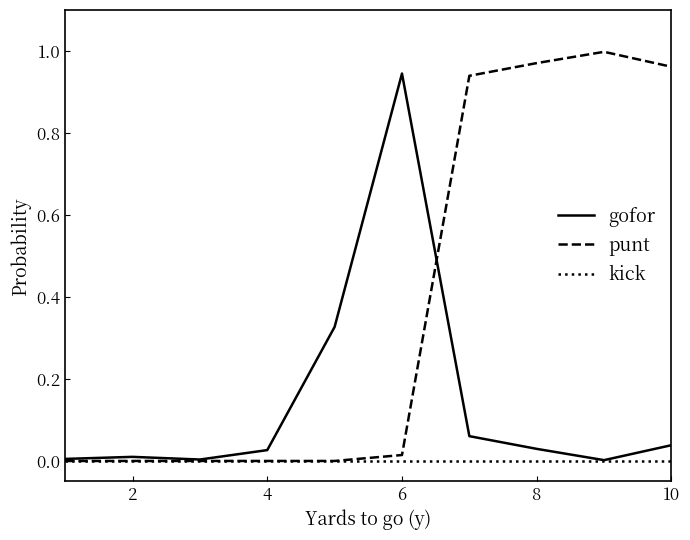

Rank the series by their maximum value, from lowest to highest.

kick, gofor, punt